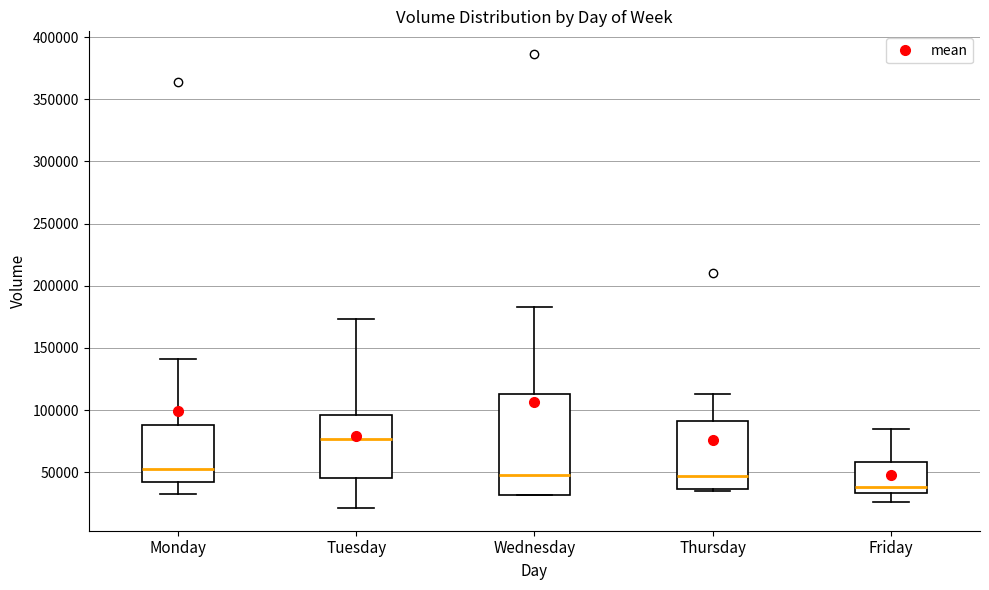

Comparing the boxes themselves (not the whiskers), which one is the tallest?

Wednesday